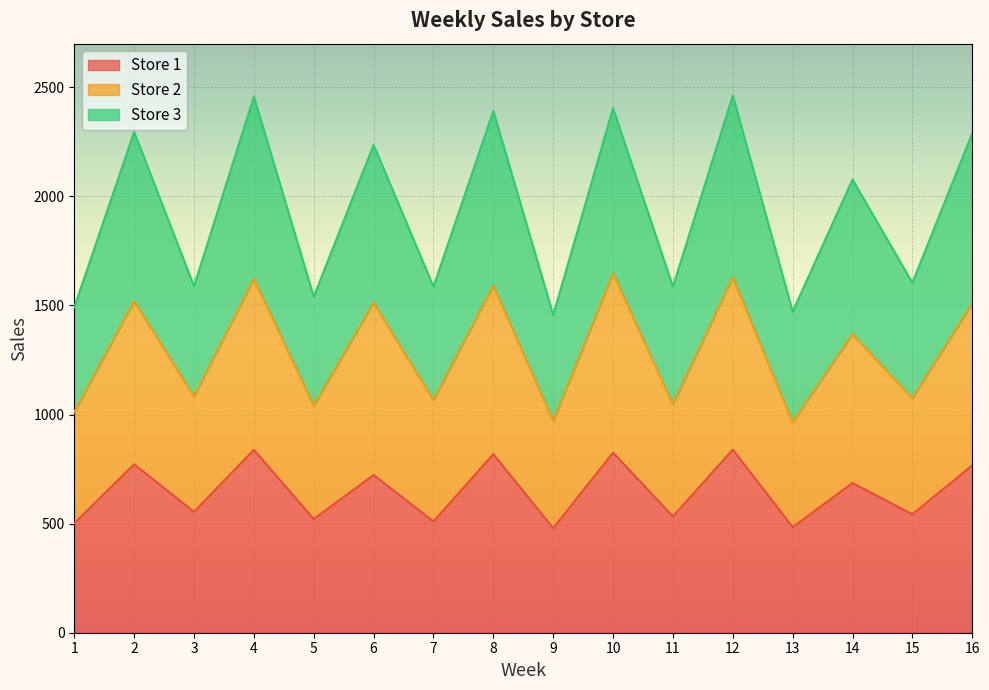

What is the total value across all series at 4?

2457